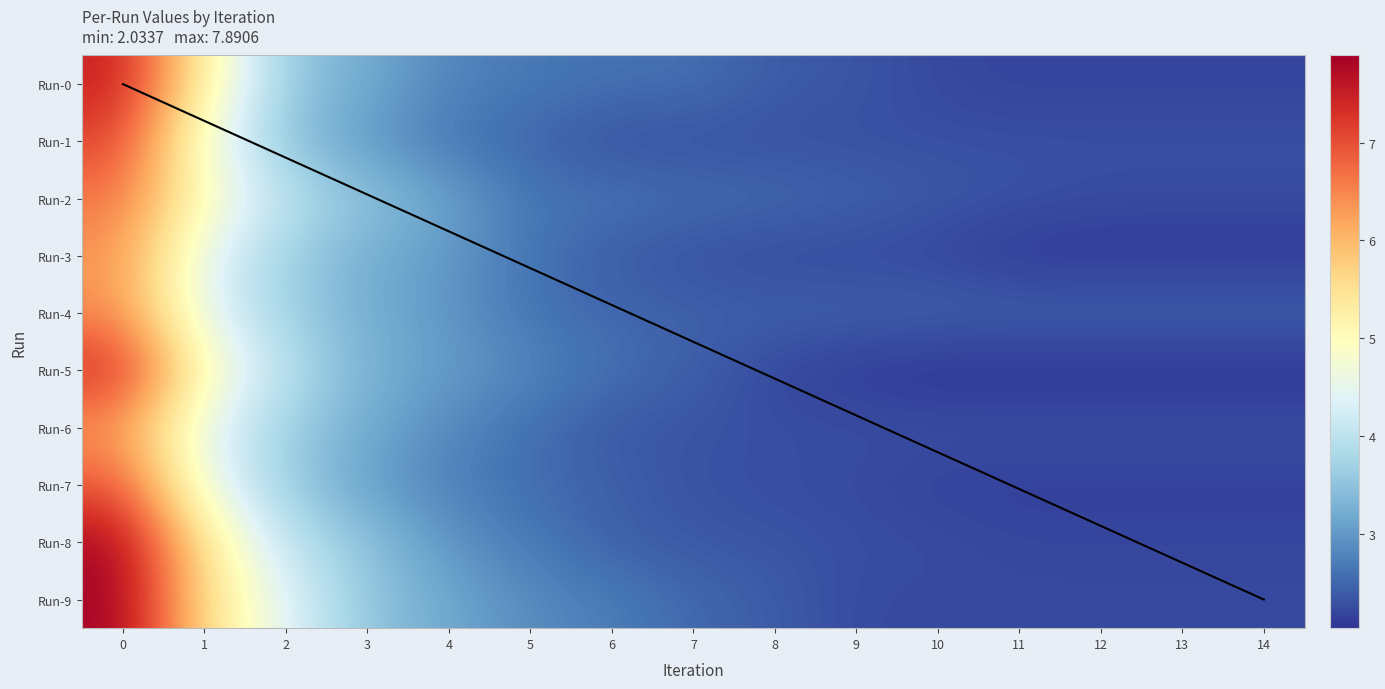

Reading right to left, transcribe all the data shown in this chart.

Run-0: 14=2.2	13=2.2	12=2.2	11=2.2	10=2.2	9=2.3	8=2.4	7=2.6	6=2.6	5=2.7	4=2.8	3=3.2	2=3.6	1=5.2	0=7.5
Run-1: 14=2.3	13=2.3	12=2.3	11=2.3	10=2.3	9=2.3	8=2.3	7=2.3	6=2.3	5=2.5	4=2.7	3=3.0	2=3.5	1=4.7	0=7.1
Run-2: 14=2.3	13=2.3	12=2.3	11=2.3	10=2.4	9=2.4	8=2.5	7=2.6	6=2.6	5=2.6	4=3.1	3=3.5	2=4.0	1=5.0	0=6.7
Run-3: 14=2.1	13=2.1	12=2.1	11=2.1	10=2.2	9=2.2	8=2.2	7=2.3	6=2.4	5=2.6	4=3.0	3=3.2	2=3.7	1=4.4	0=6.4
Run-4: 14=2.4	13=2.4	12=2.4	11=2.4	10=2.4	9=2.4	8=2.4	7=2.4	6=2.5	5=2.6	4=3.0	3=3.2	2=3.7	1=4.4	0=6.4
Run-5: 14=2.0	13=2.0	12=2.0	11=2.0	10=2.0	9=2.1	8=2.2	7=2.4	6=2.6	5=2.8	4=3.0	3=3.3	2=4.0	1=5.0	0=7.4
Run-6: 14=2.3	13=2.3	12=2.3	11=2.3	10=2.3	9=2.3	8=2.3	7=2.3	6=2.3	5=2.6	4=2.8	3=3.2	2=3.7	1=4.5	0=6.3
Run-7: 14=2.1	13=2.1	12=2.1	11=2.1	10=2.1	9=2.2	8=2.3	7=2.3	6=2.4	5=2.6	4=2.8	3=3.0	2=3.7	1=4.6	0=6.9
Run-8: 14=2.2	13=2.2	12=2.2	11=2.2	10=2.3	9=2.3	8=2.3	7=2.4	6=2.4	5=2.7	4=2.9	3=3.5	2=4.0	1=5.4	0=7.8
Run-9: 14=2.2	13=2.2	12=2.2	11=2.2	10=2.2	9=2.2	8=2.4	7=2.5	6=2.7	5=2.9	4=3.2	3=3.5	2=4.4	1=5.6	0=7.9